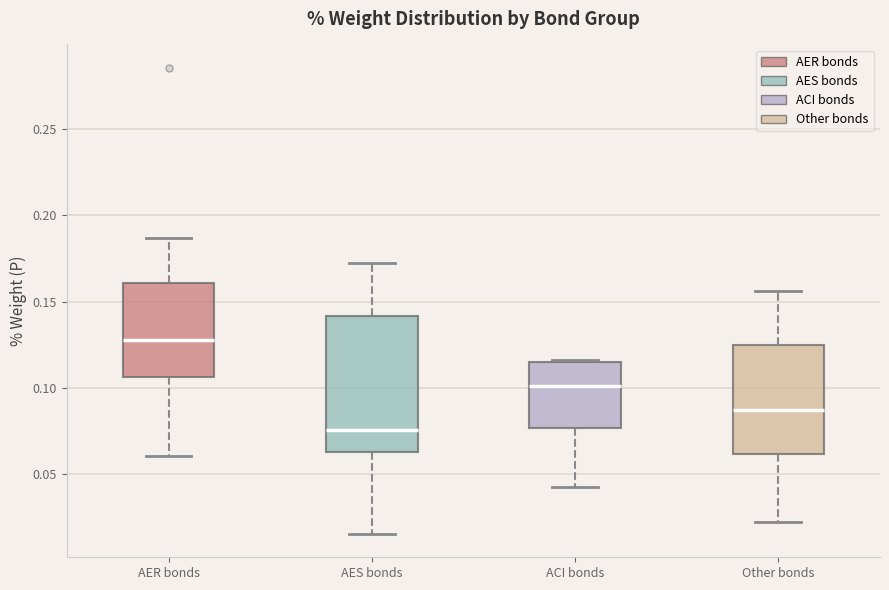

Which box is the tallest, from its lower edge to its upper edge?

AES bonds